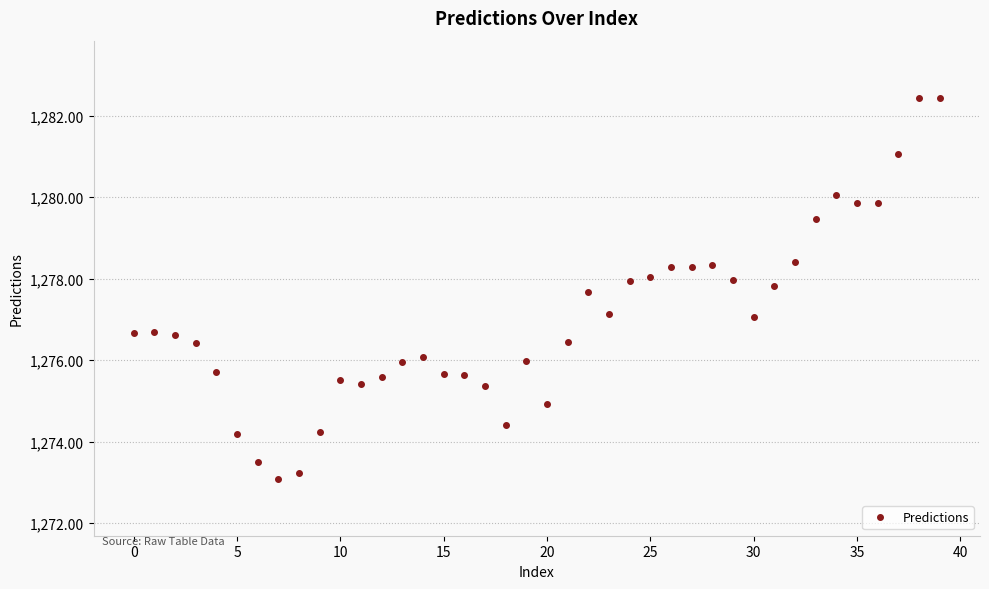

What is the value of the 29th point from the left?

1278.3